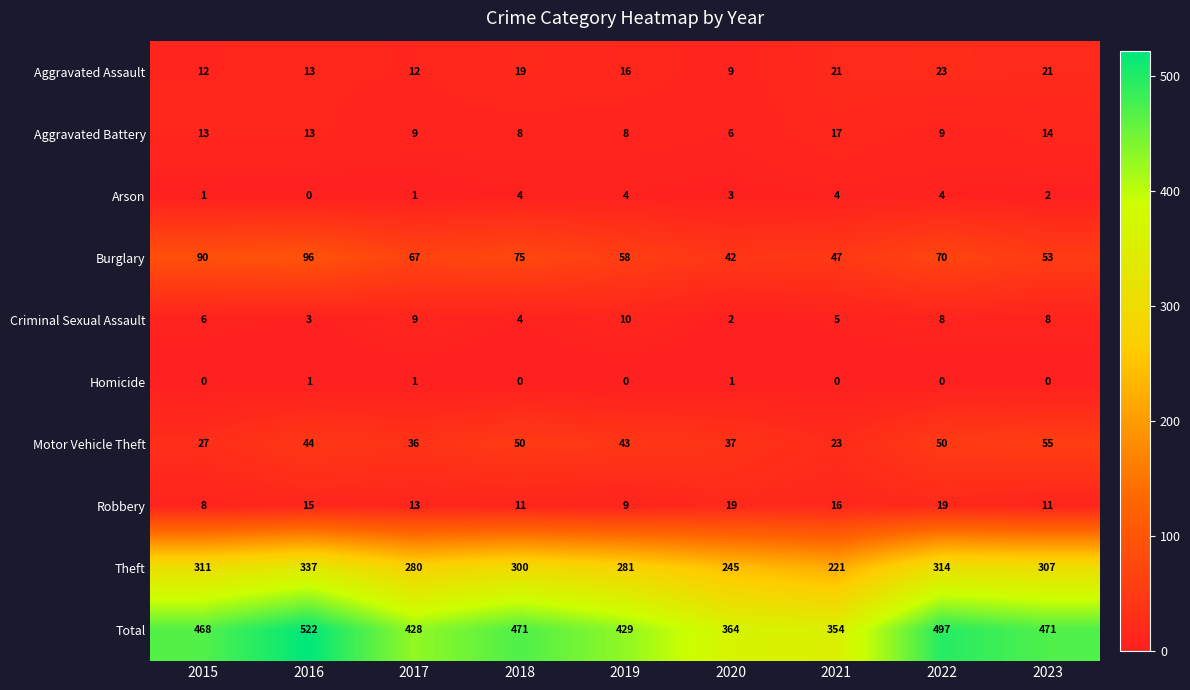

Where is Motor Vehicle Theft nearest to the value 39?

2020